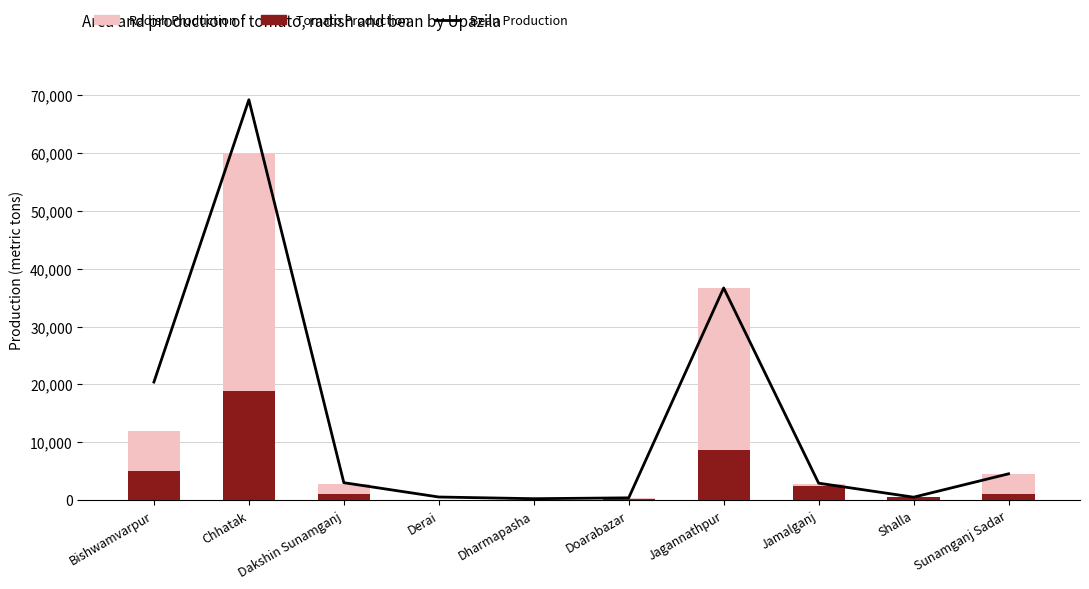

True or false: Radish Production has a value of 195 at Doarabazar.

True